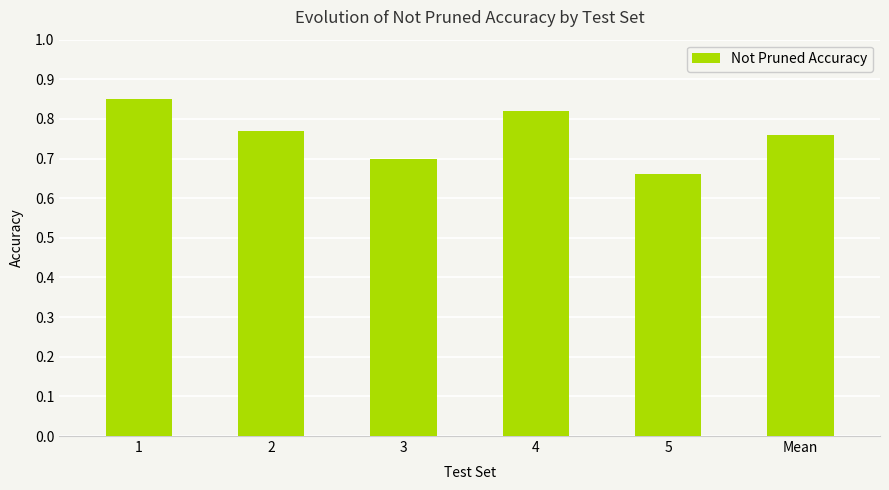

Are the bars grouped side by side (vs. stacked)?

No